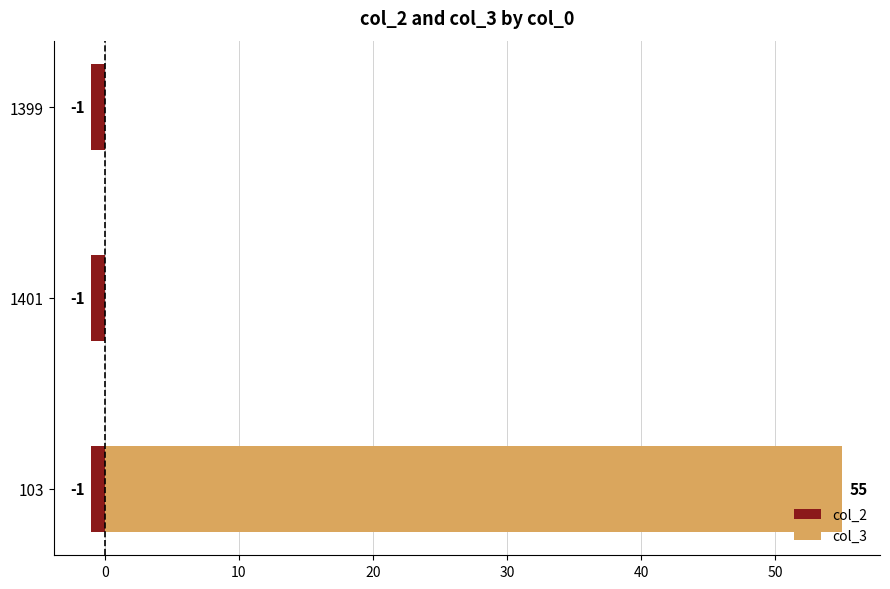

Between -10 and 0, which series saw the biggest shift?

col_3